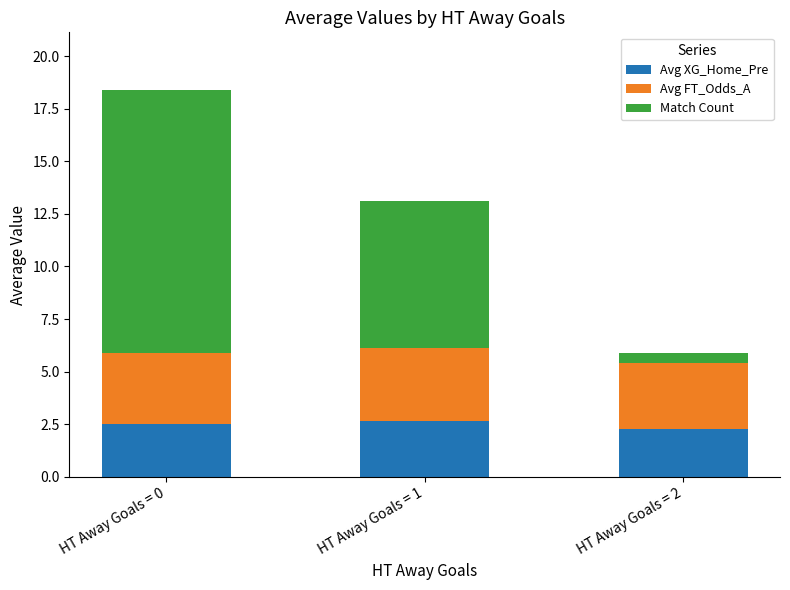

What is the total value across all series at HT Away Goals = 0?

18.4